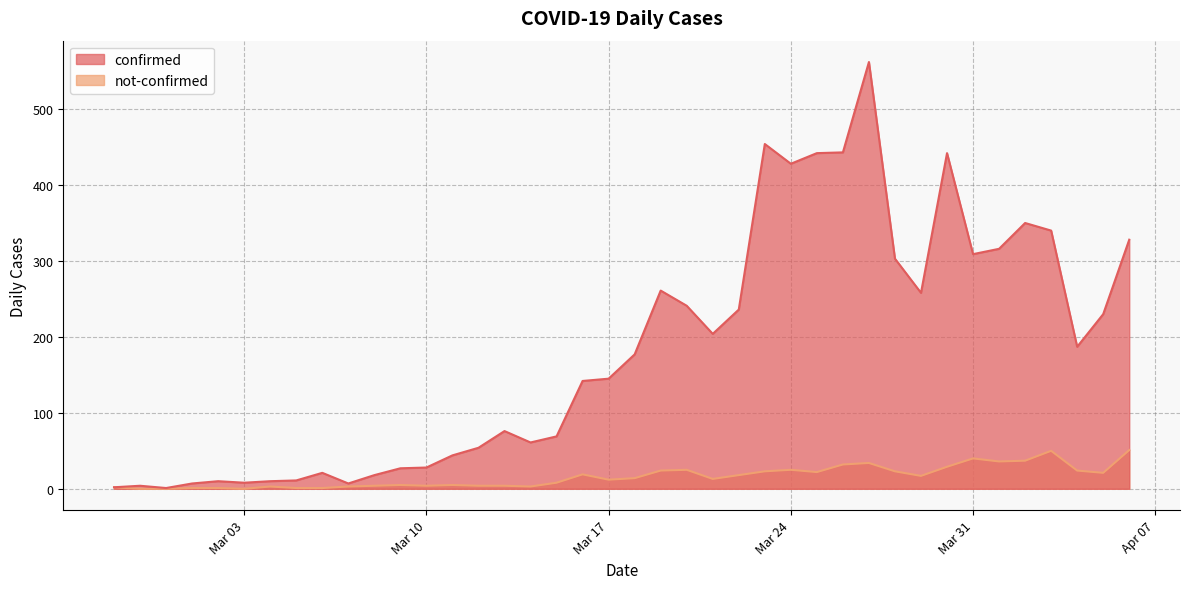

List the series in order of their peak value, lowest first.

not-confirmed, confirmed